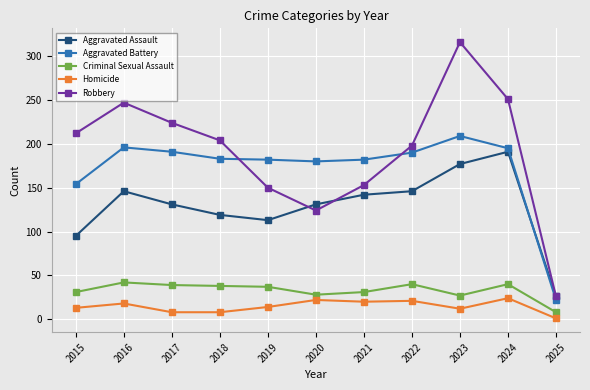

How many interior local peaks does the Robbery series have?

2